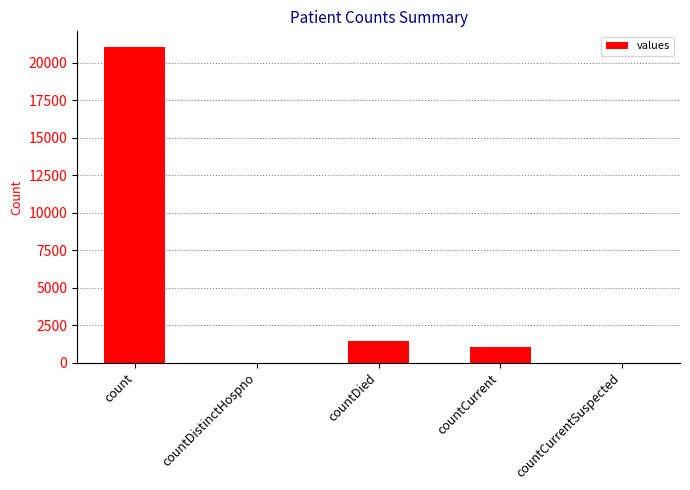

Reading right to left, list all the values displayed in this chart.

0	1006	1405	0	21050